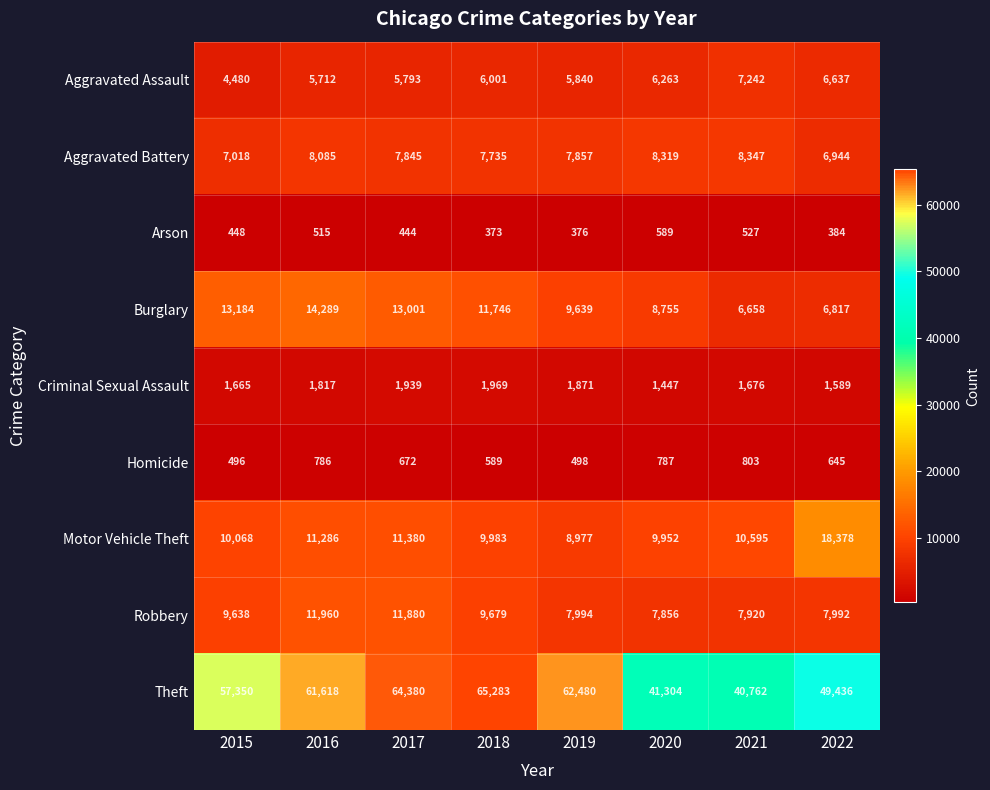

Rank the series by their maximum value, from highest to lowest.

Theft, Motor Vehicle Theft, Burglary, Robbery, Aggravated Battery, Aggravated Assault, Criminal Sexual Assault, Homicide, Arson